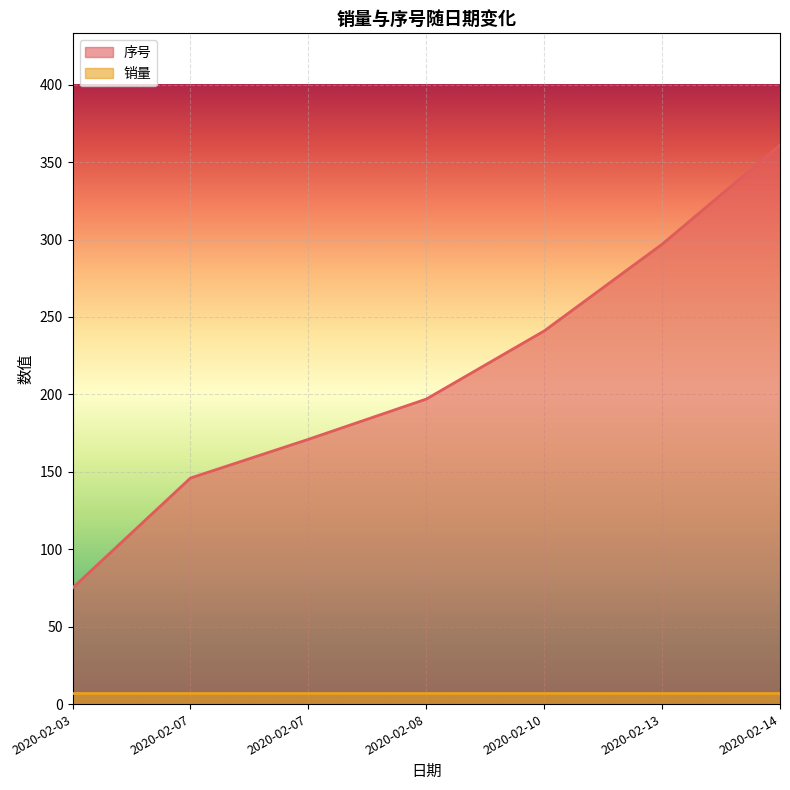

At which label does the data first exceed 197?

2020-02-10